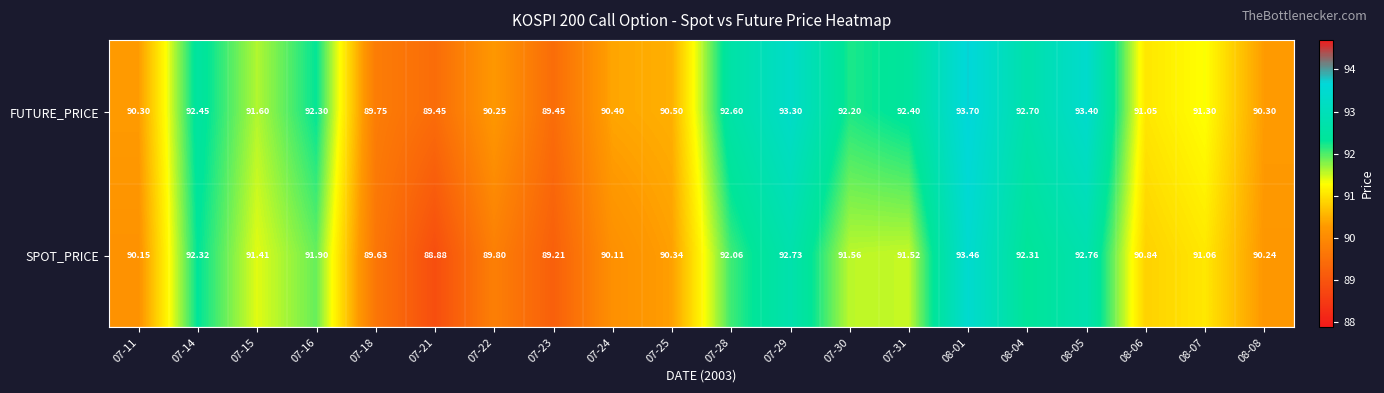

At 08-07, list the series in order from smallest to largest.

SPOT_PRICE, FUTURE_PRICE